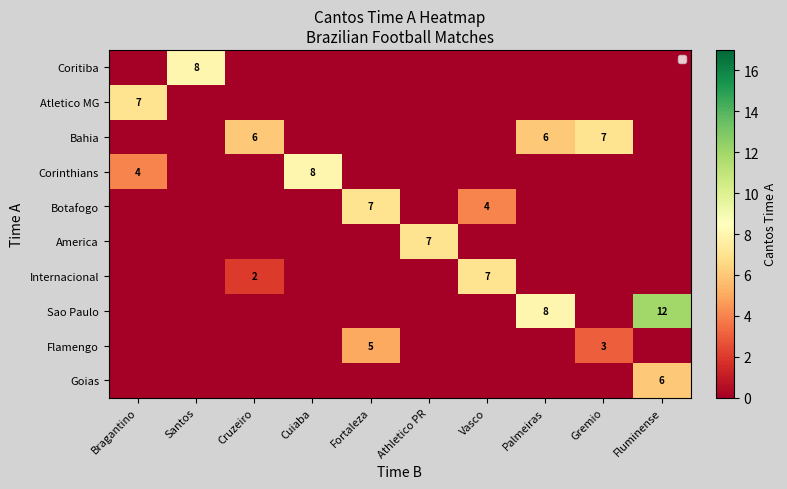

What is the total value across all series at Fortaleza?

12